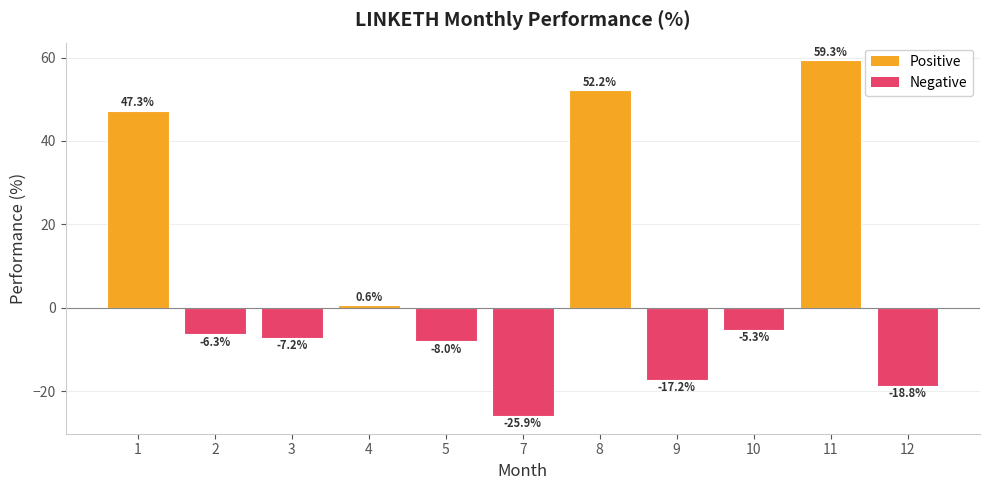

What is the approximate value at 1?

47.3